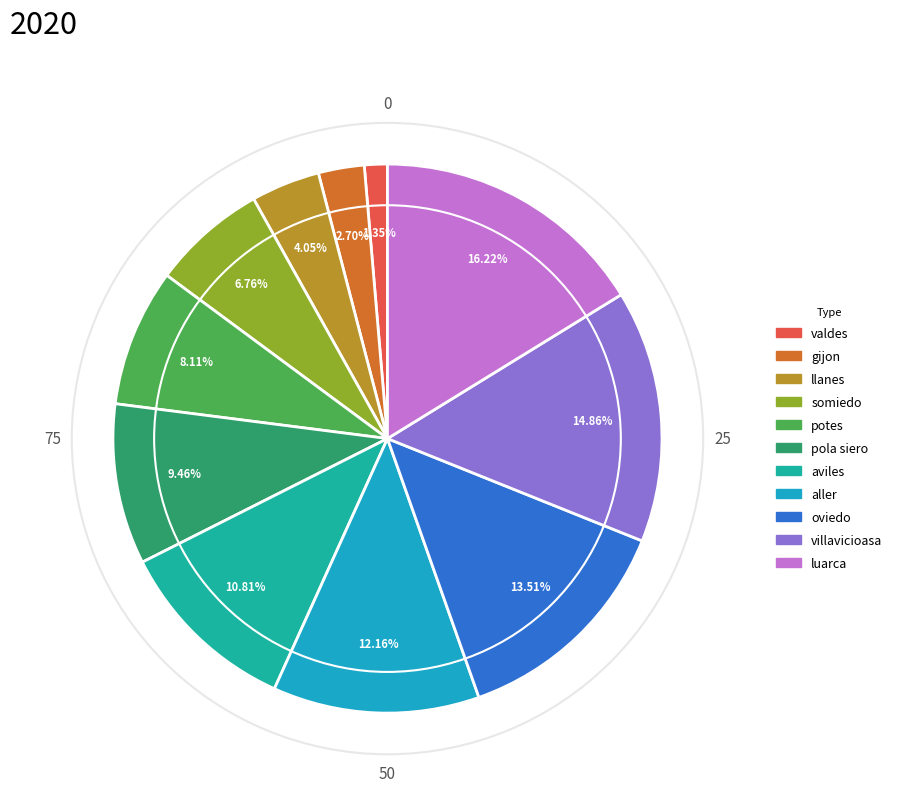

Between gijon and potes, which is larger?

potes